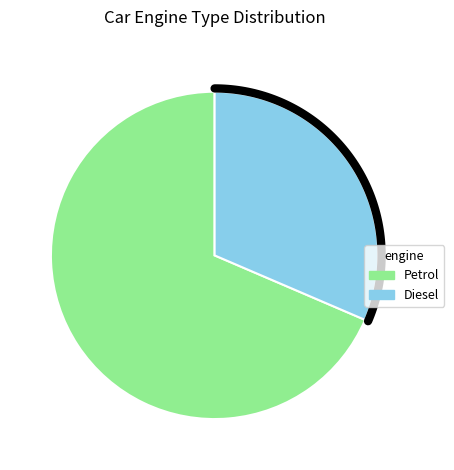

To the nearest percent, what is the average slice percentage?

50%